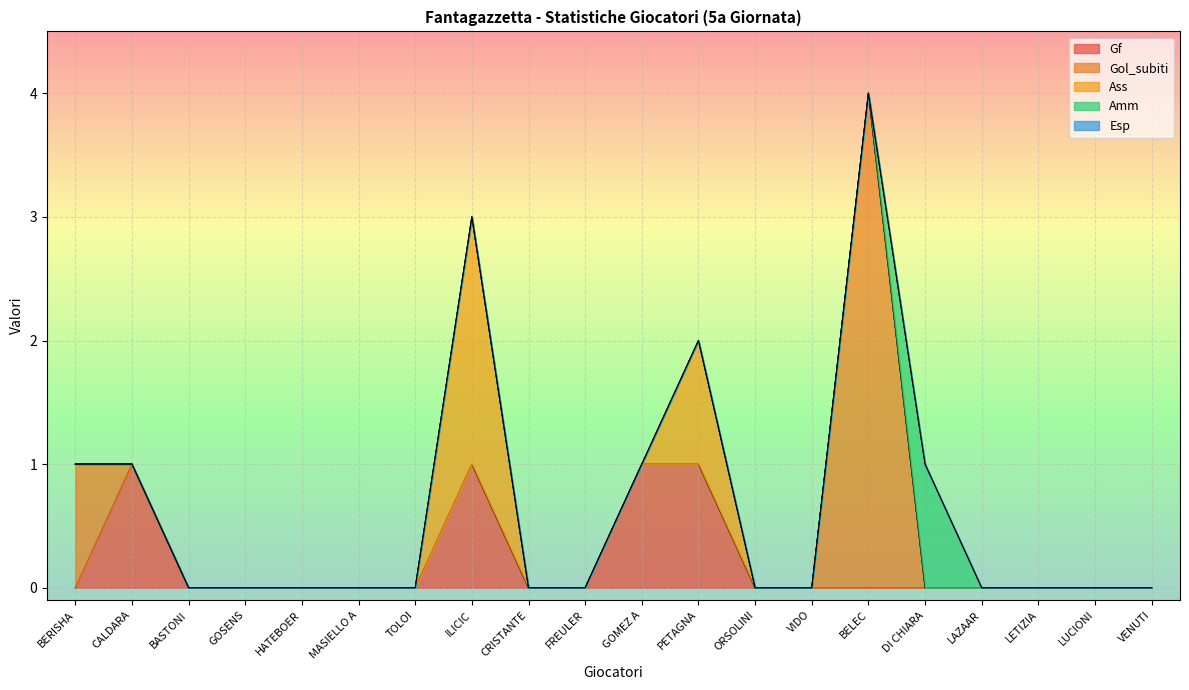

Is the value of Gf at FREULER greater than the value of Gol_subiti at BASTONI?

No